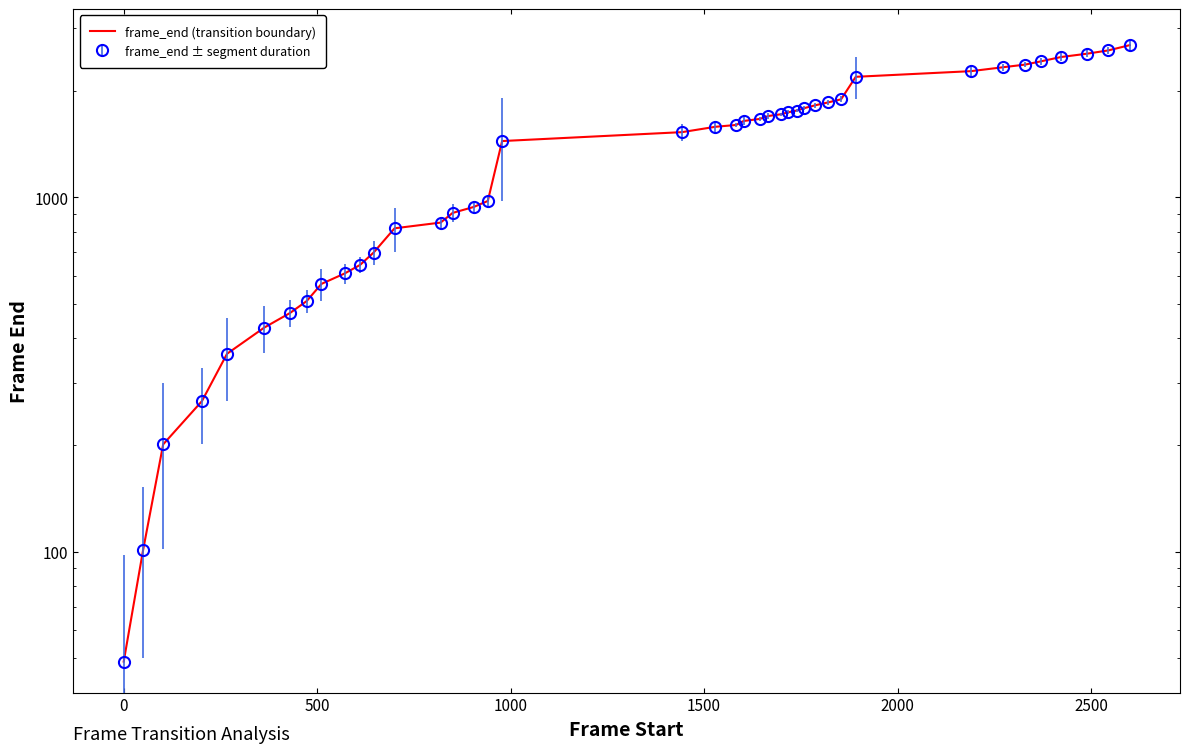

How many lines are shown in the chart?

1